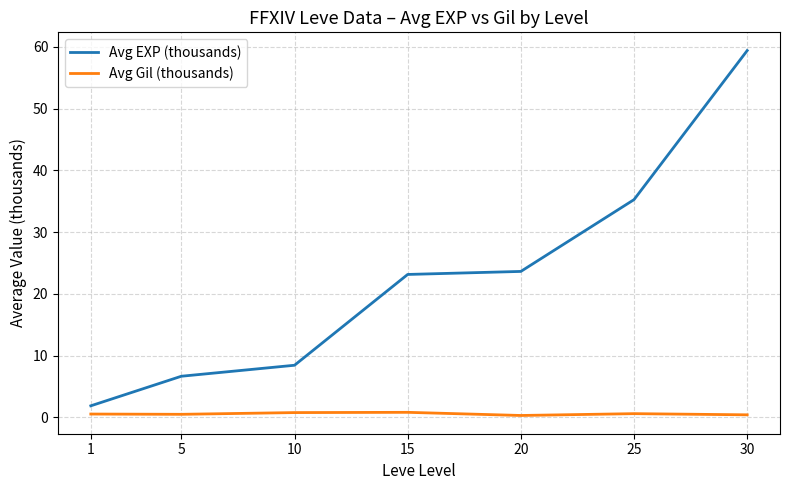

Which category has the lowest value in the Avg EXP (thousands) series?

1